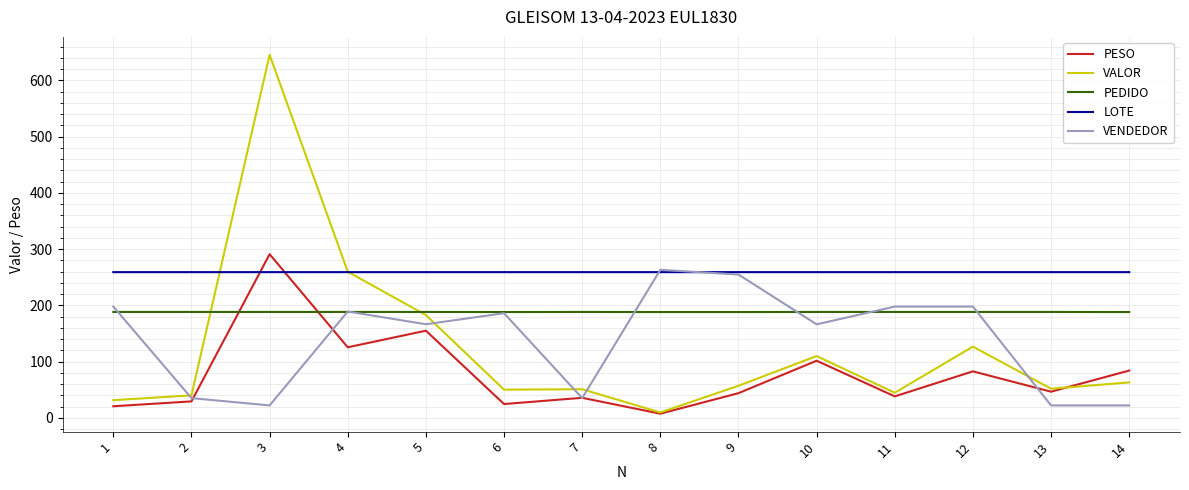

Between 7 and 14, which series saw the biggest shift?

PESO